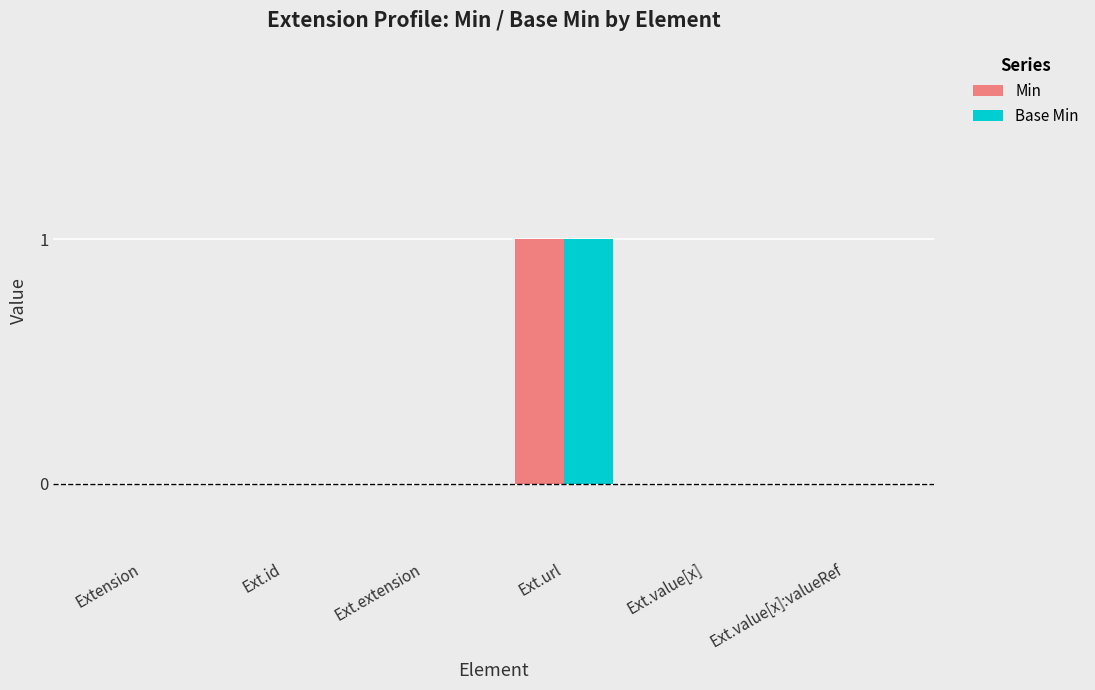

The value of Min at Ext.value[x] is 1. True or false?

False